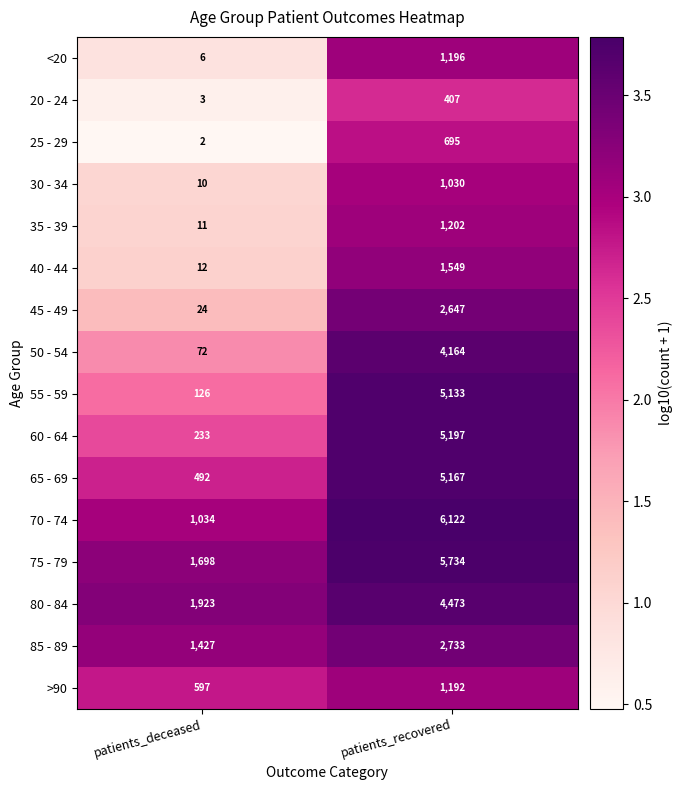

Which label corresponds to the smallest value in the chart?

patients_deceased